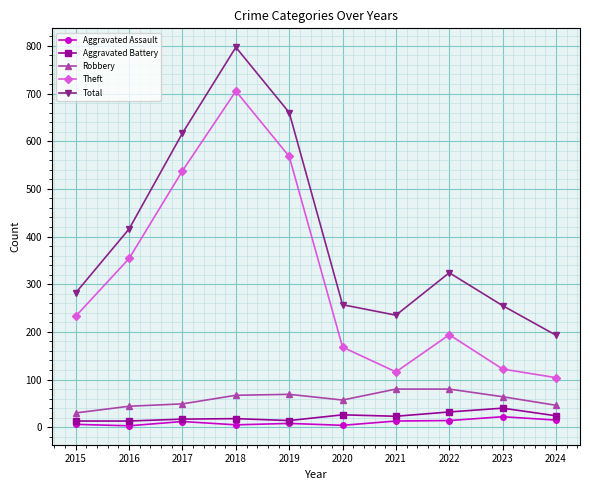

Is the value of Robbery at 2016 greater than the value of Theft at 2018?

No